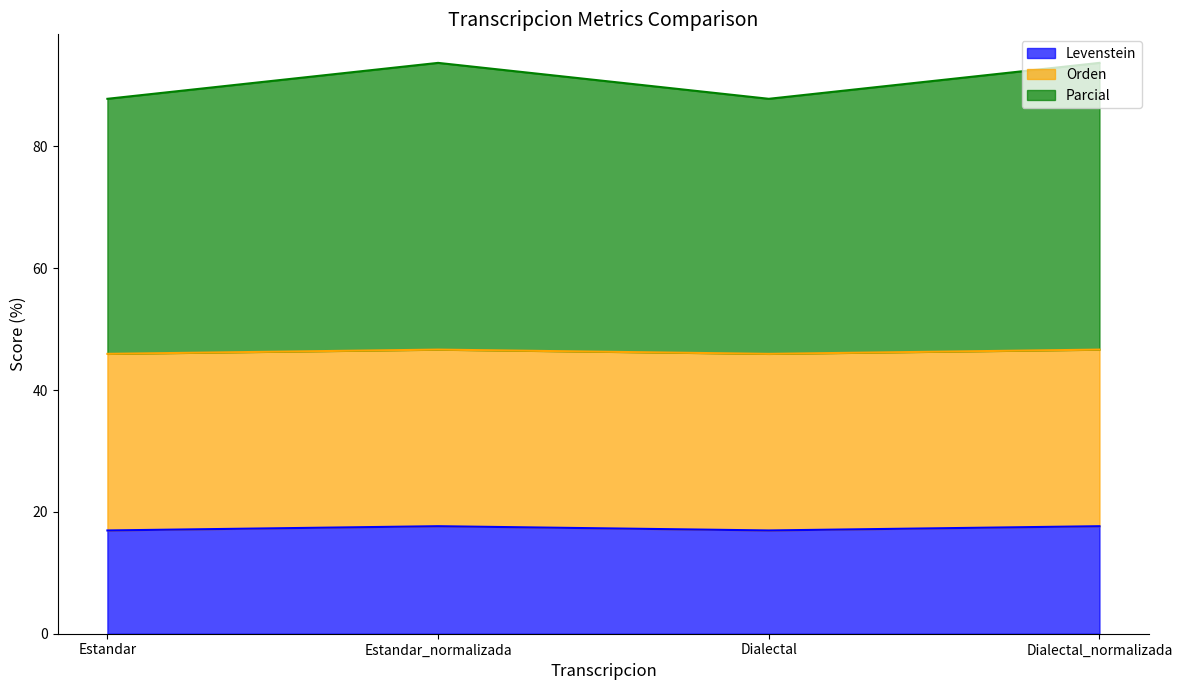

True or false: Levenstein has a value of 16.9 at Dialectal.

True